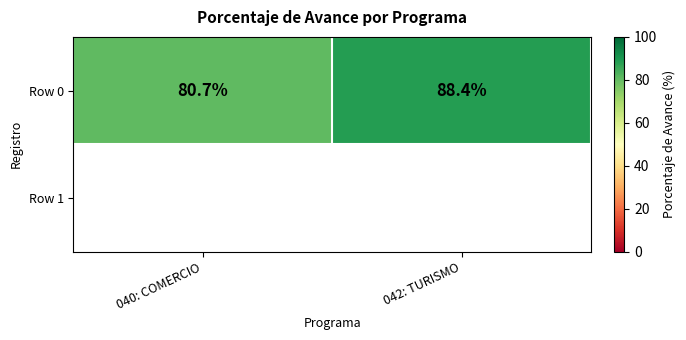

True or false: the data shows 88.4 at 042: TURISMO.

True